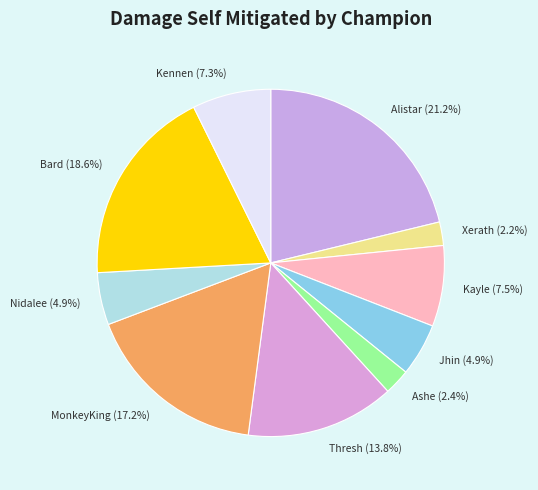

What is the ratio of the value at Kennen to the value at MonkeyKing?

0.4